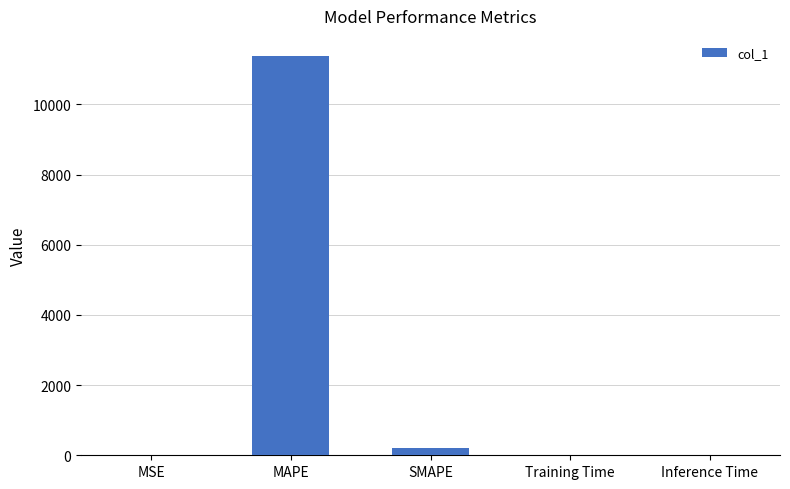

What is the greatest value displayed?

11380.7